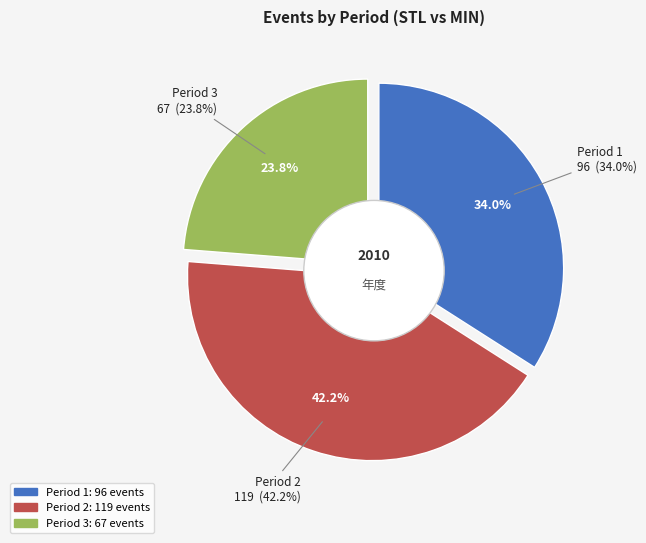

Approximately how many times larger is the value at 3 compared to 1?

0.7